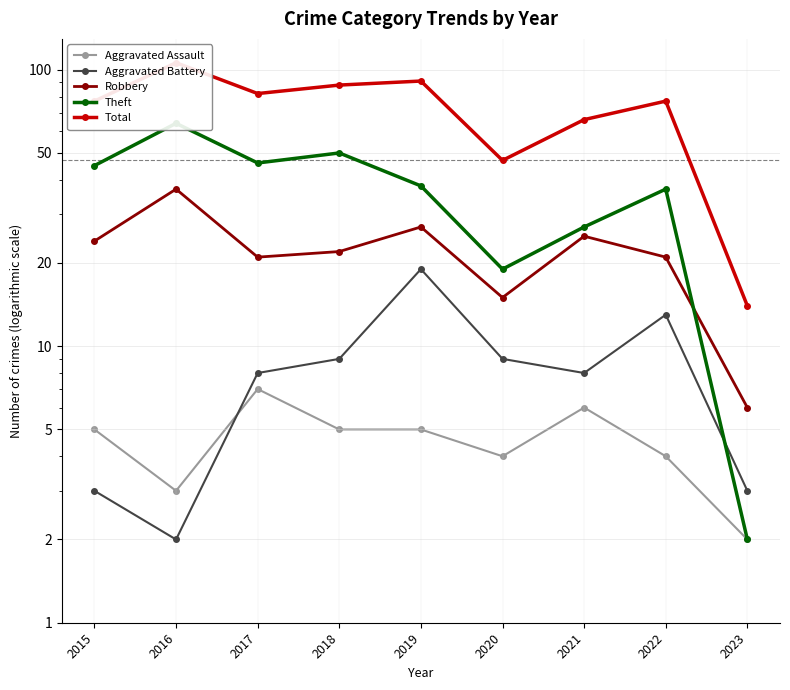

Which series has the widest spread of values?

Total